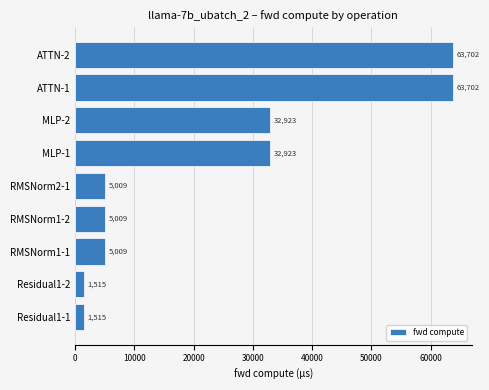

The value at ATTN-2 is 16582.7. True or false?

False